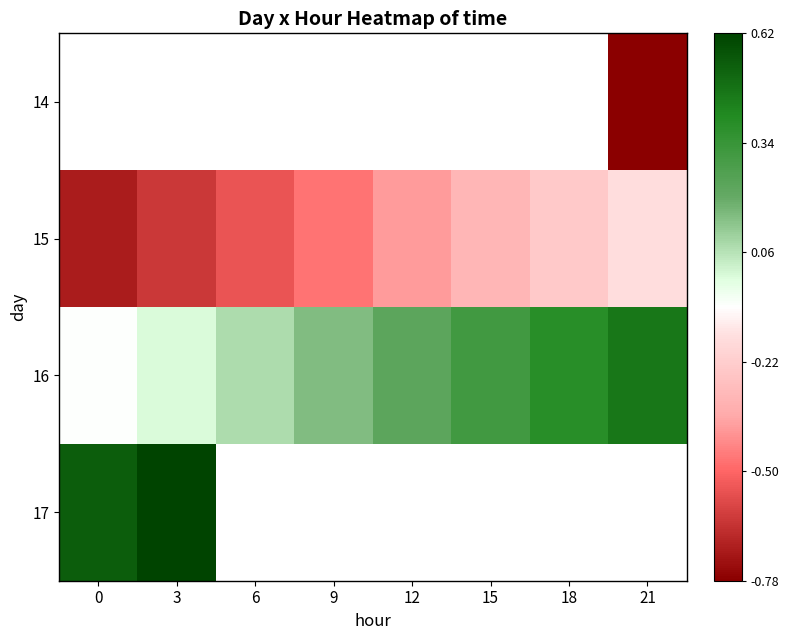

What is the maximum value shown in the chart?

43876.1